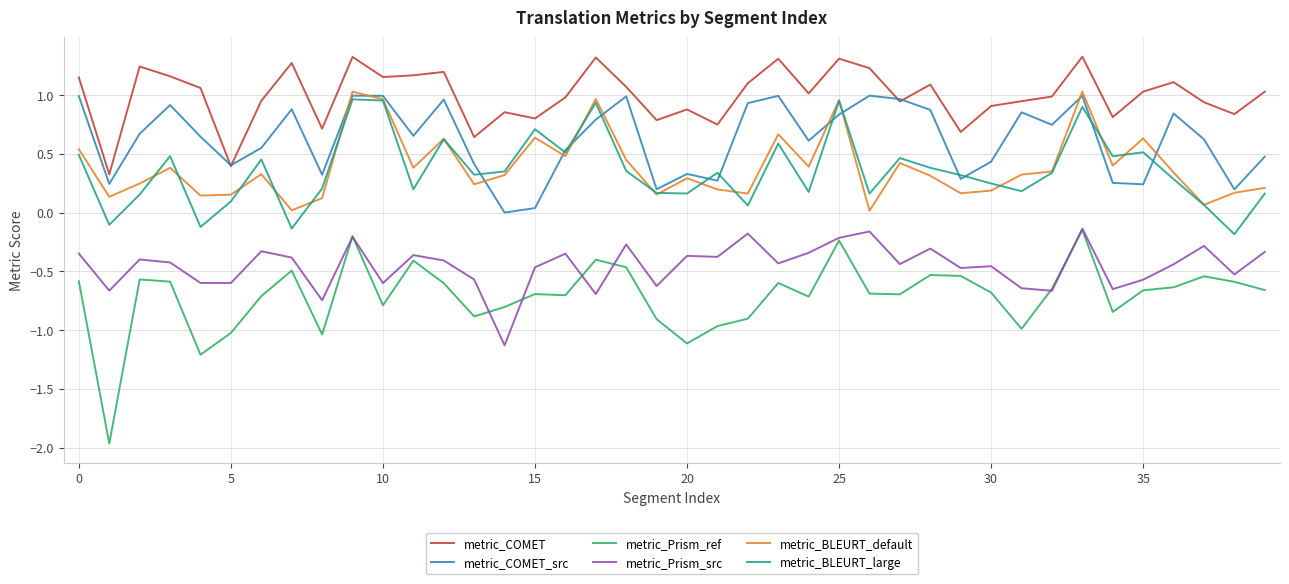

Which series has the widest spread of values?

metric_Prism_ref